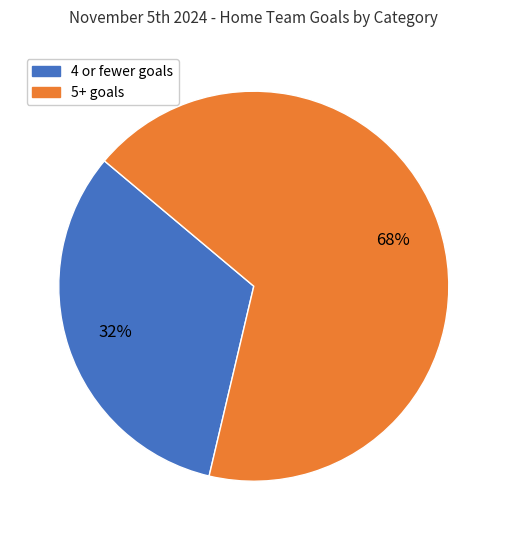

Is there a majority slice in this chart?

Yes